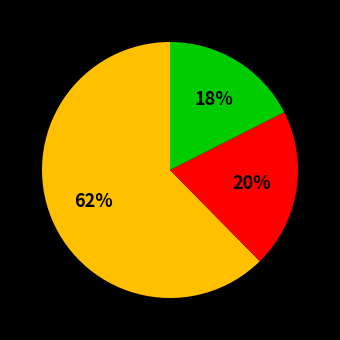

Count the number of slices in the pie.

3